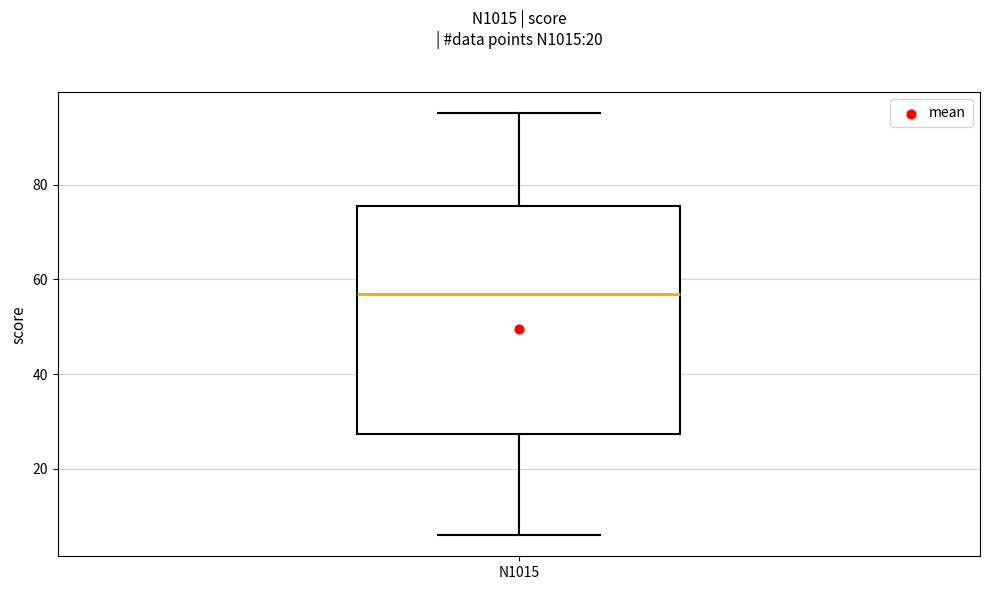

Where does the median line of the box for N1015 sit on the y-axis? The values are not printed on the chart, so give them approximately, as read against the axis.

58